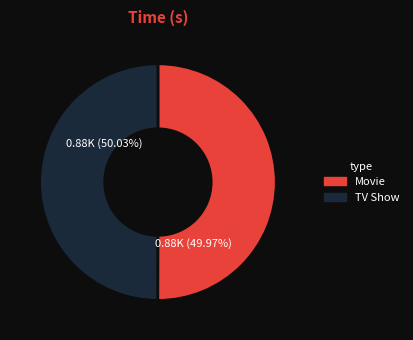

Is there a majority slice in this chart?

Yes